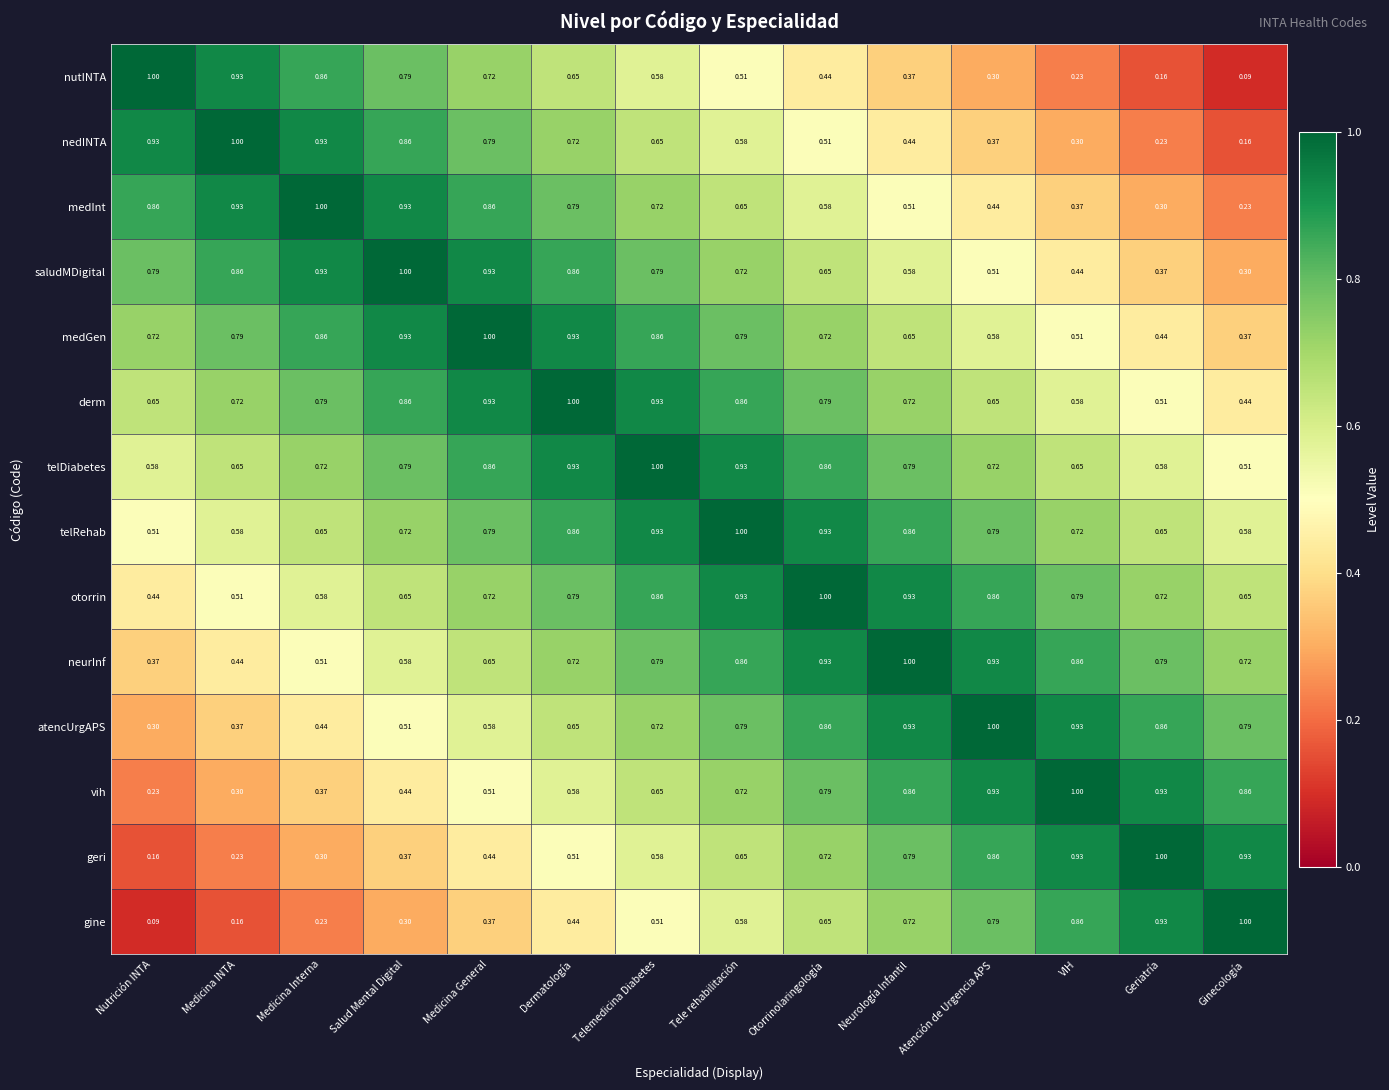

At how many categories does at least one series exceed 0?

14